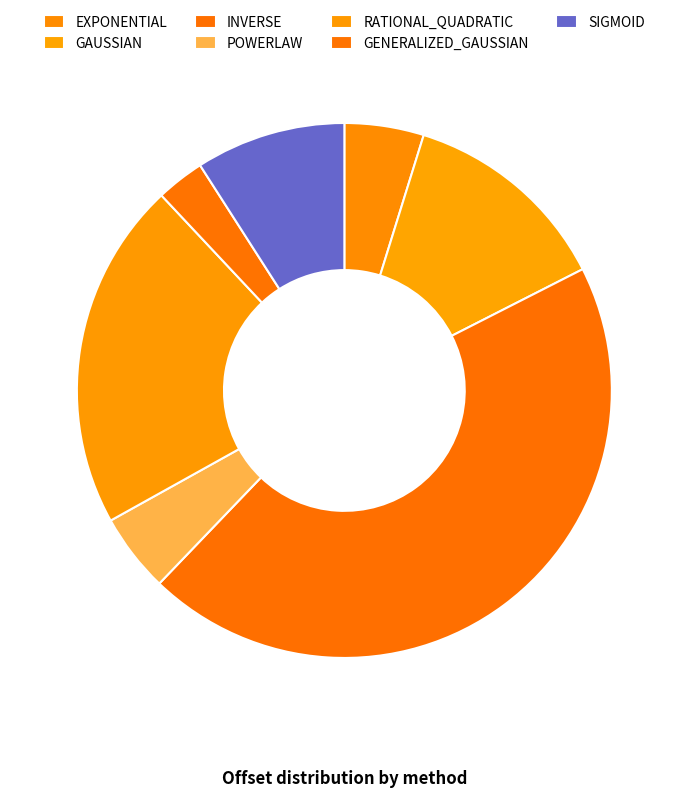

Is there any slice that represents more than half of the pie?

No